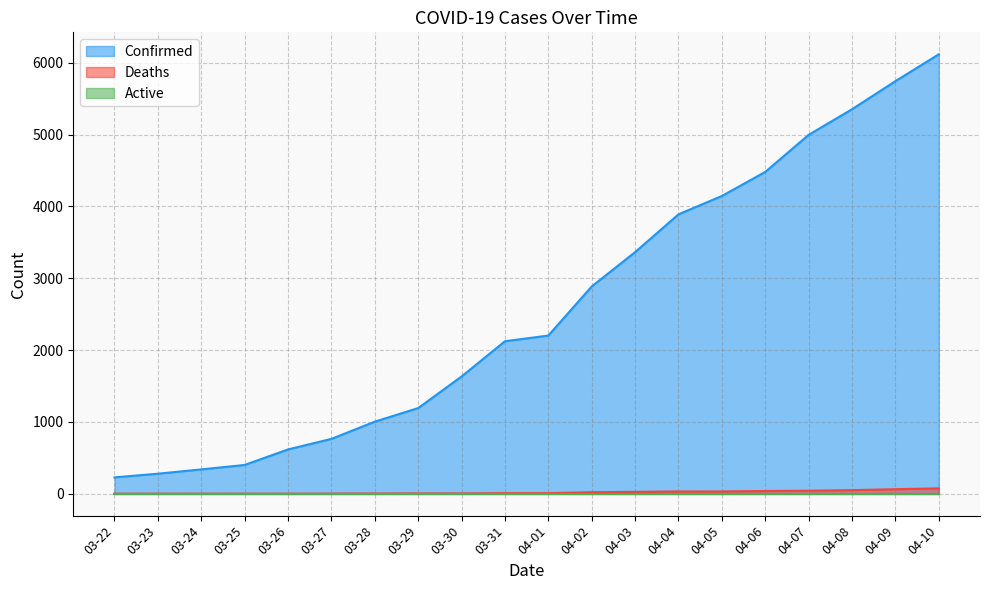

Is the value of Deaths at 03-26 greater than the value of Confirmed at 03-24?

No